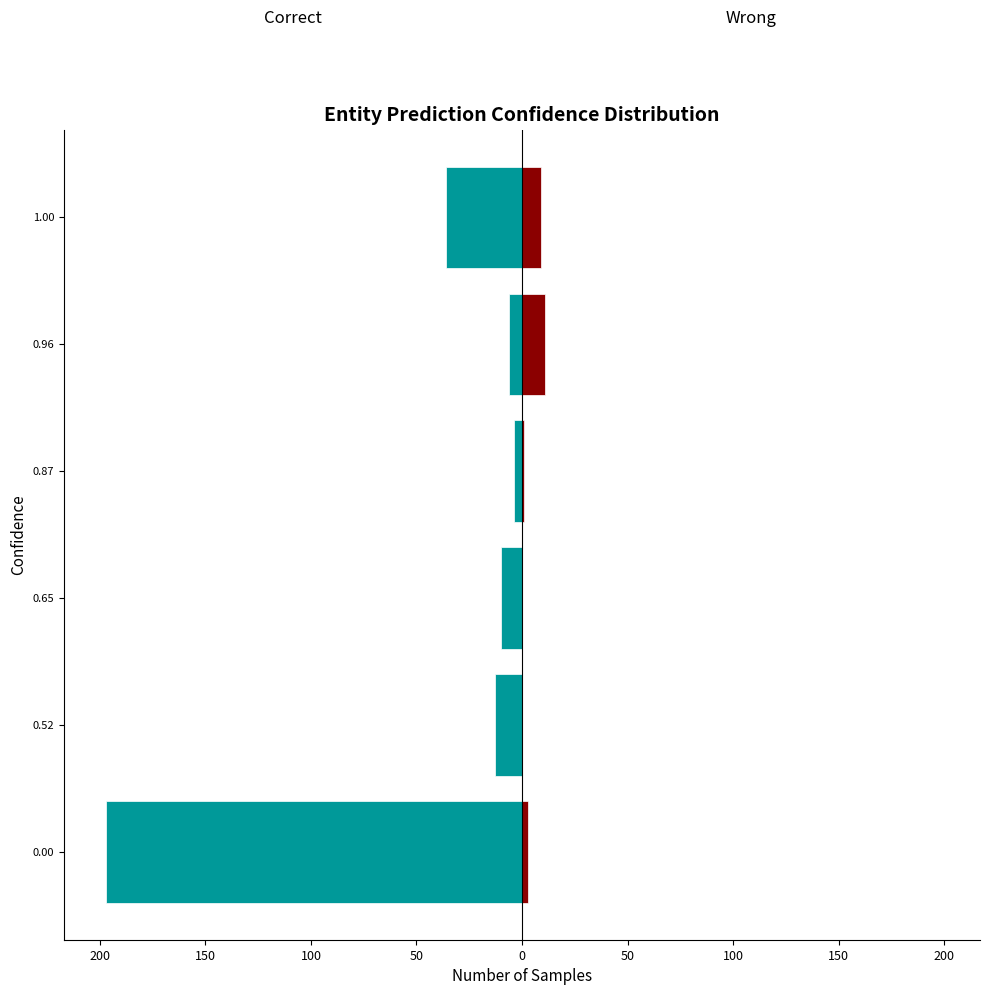

How many data points in Wrong are less than 3?

3